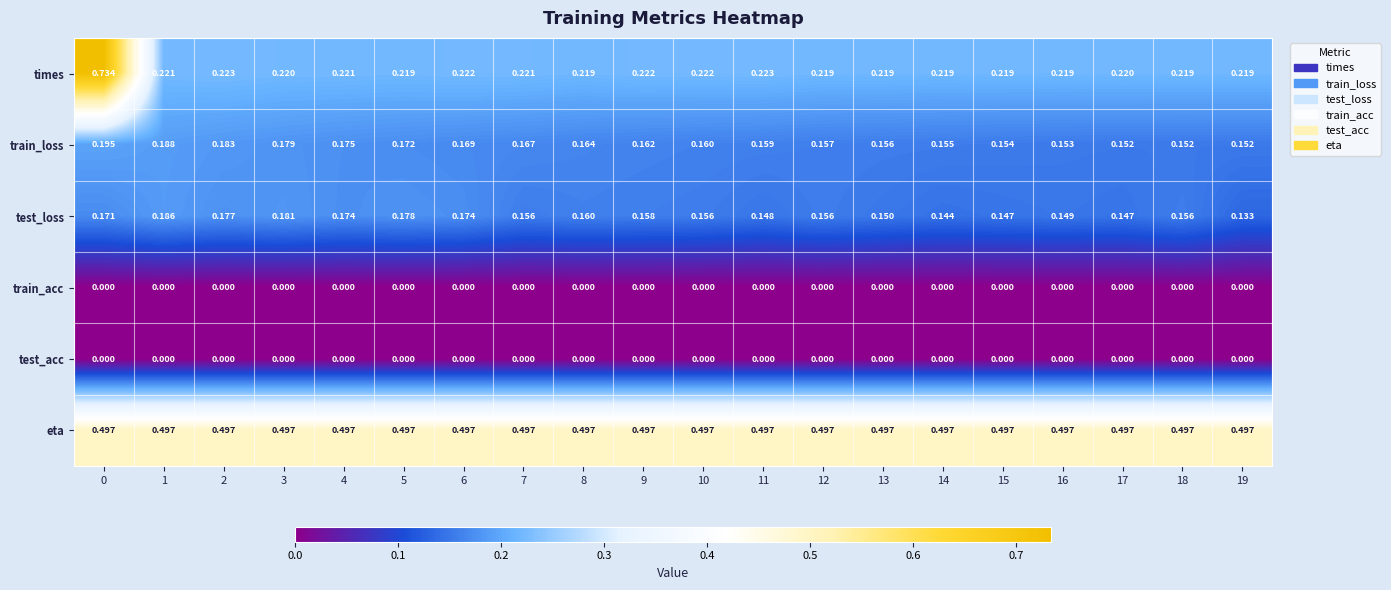

Which series has the largest range (max minus min)?

times